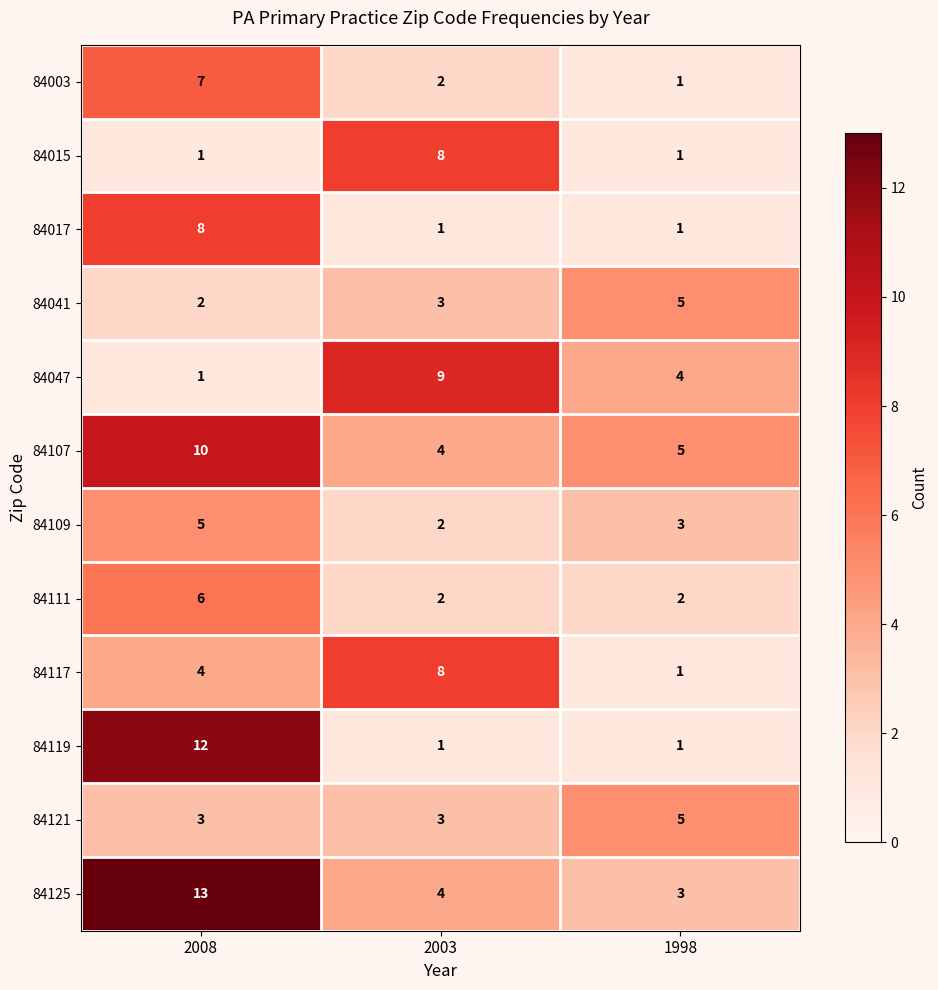

Which category has the lowest value in the 84041 series?

2008